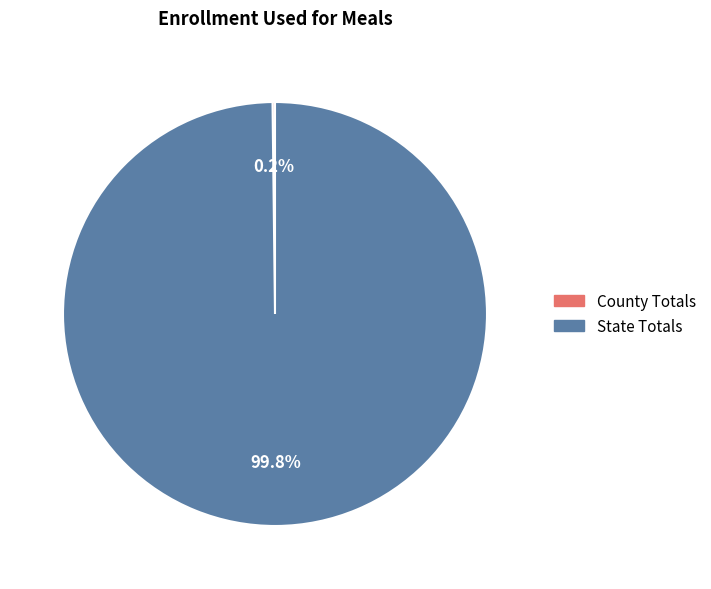

Which slice is the largest?

State Totals